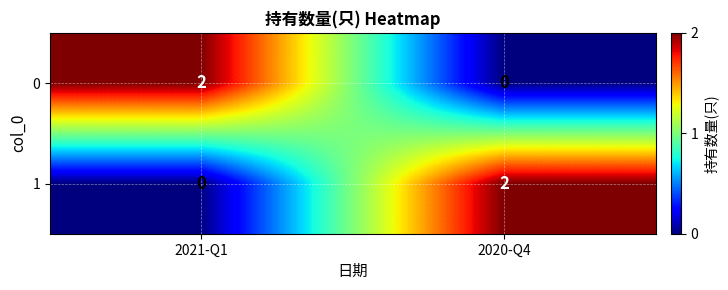

At which label does 0 reach its peak?

2021-Q1